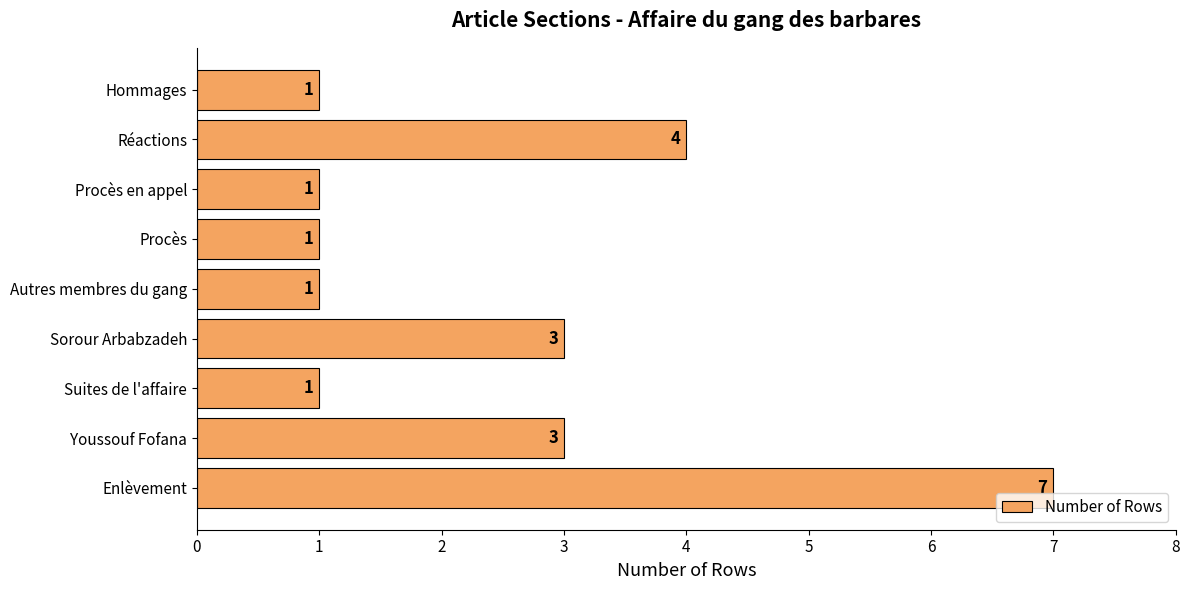

What is the average value?

2